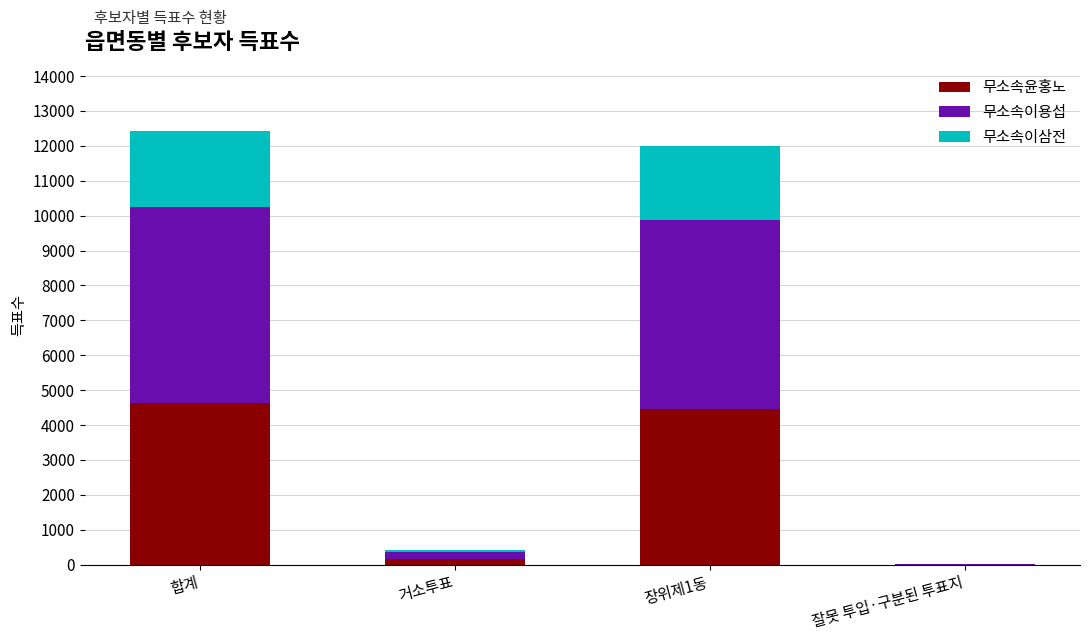

What is the maximum value for 무소속윤홍노?

4623